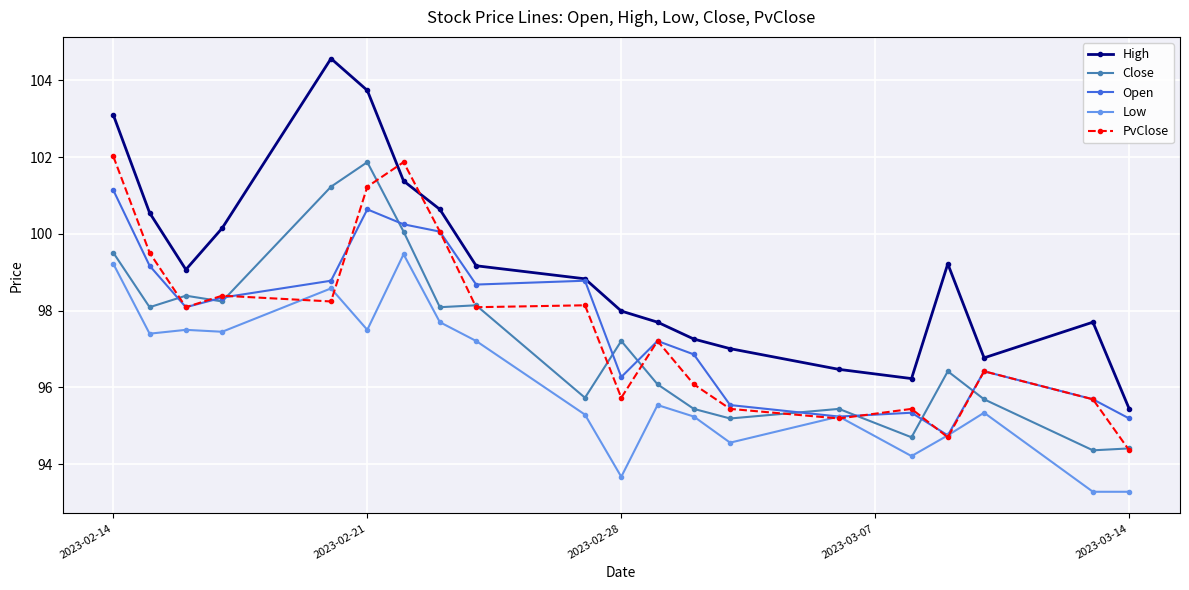

What is the smallest value displayed?

93.3